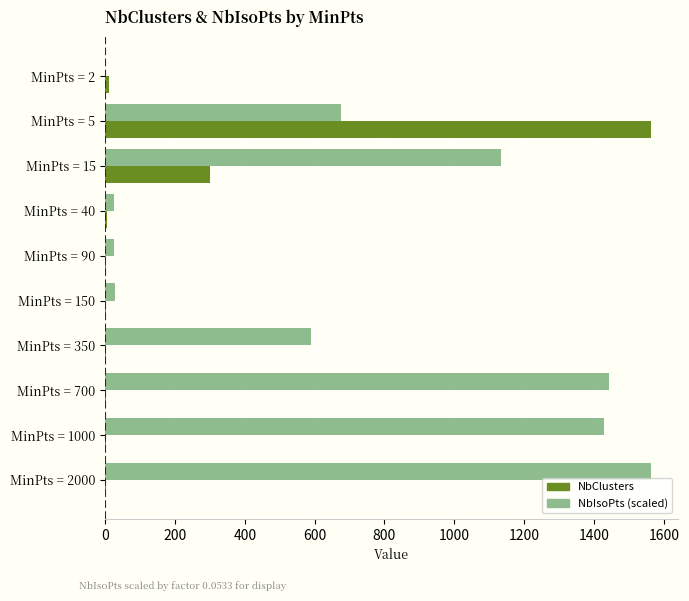

At which label is NbIsoPts (scaled) closest to 781?

MinPts = 5